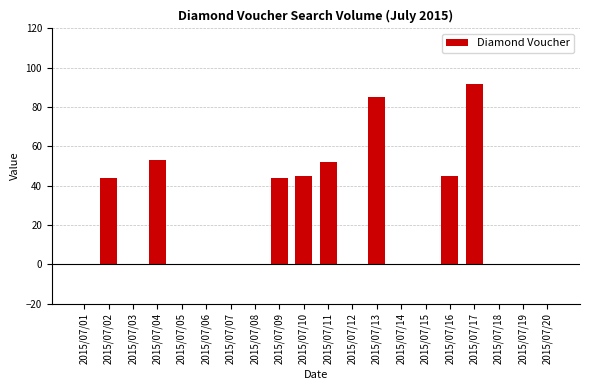

Between 2015/07/05 and 2015/07/09, which is larger?

2015/07/09